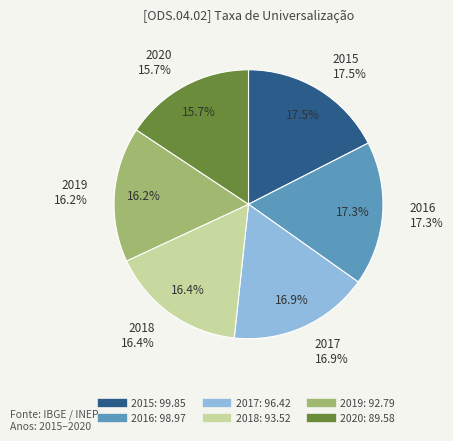

Is there any slice that represents more than half of the pie?

No